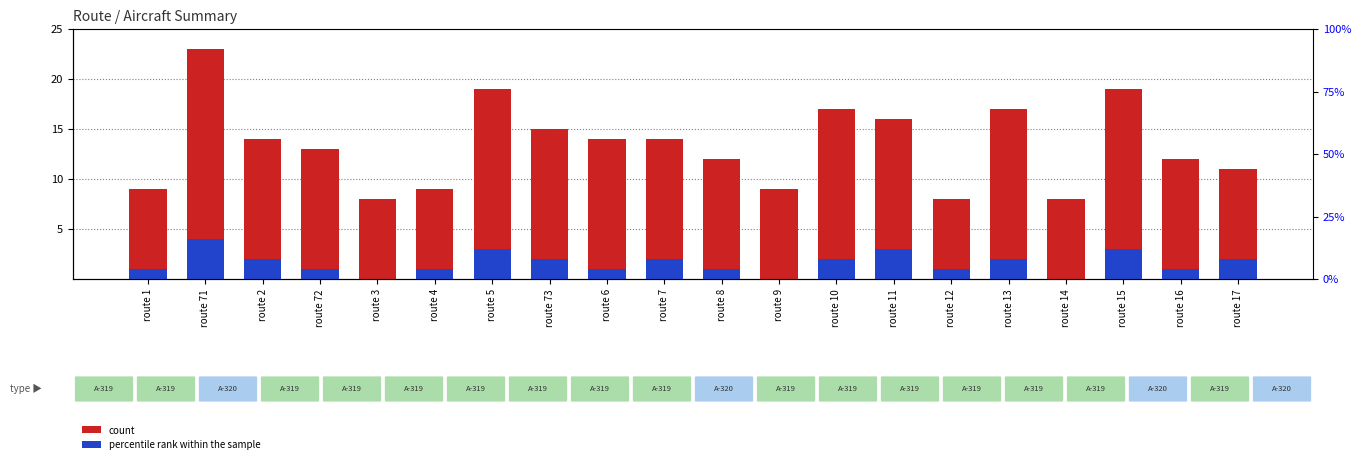

Reading left to right, list all the values displayed in this chart.

count: route 1=9	route 71=23	route 2=14	route 72=13	route 3=8	route 4=9	route 5=19	route 73=15	route 6=14	route 7=14	route 8=12	route 9=9	route 10=17	route 11=16	route 12=8	route 13=17	route 14=8	route 15=19	route 16=12	route 17=11
percentile rank within the sample: route 1=1	route 71=4	route 2=2	route 72=1	route 3=0	route 4=1	route 5=3	route 73=2	route 6=1	route 7=2	route 8=1	route 9=0	route 10=2	route 11=3	route 12=1	route 13=2	route 14=0	route 15=3	route 16=1	route 17=2